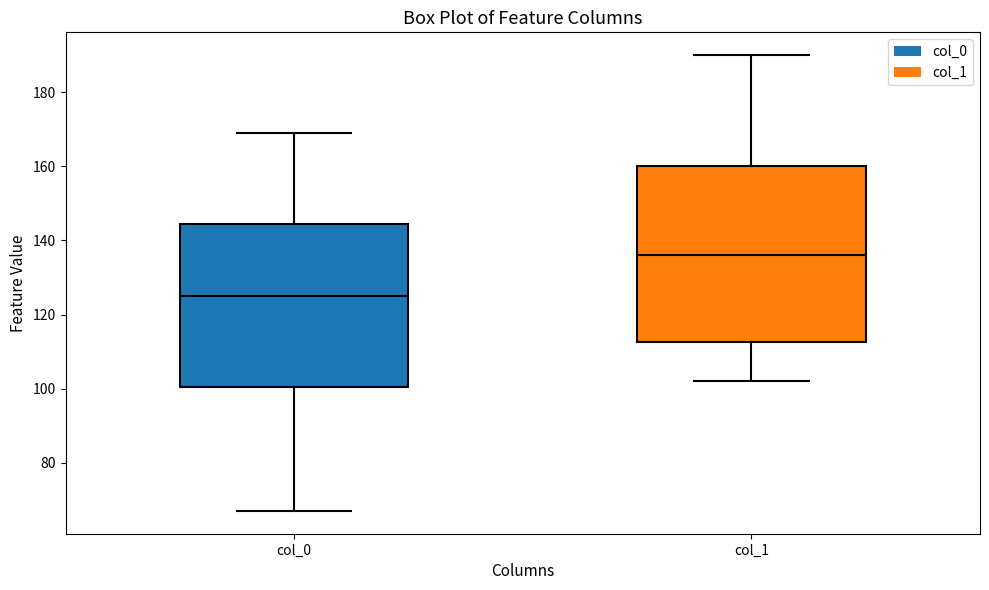

Reading left to right, transcribe this box plot: for each box, give where its median line is, the range the box spans, and where its two whiskers end, as read against the y-axis. The values are not printed on the chart, so give them approximately, as read against the axis.

col_0: median 126, box 100 to 144, whiskers 68 to 170
col_1: median 136, box 112 to 160, whiskers 102 to 190